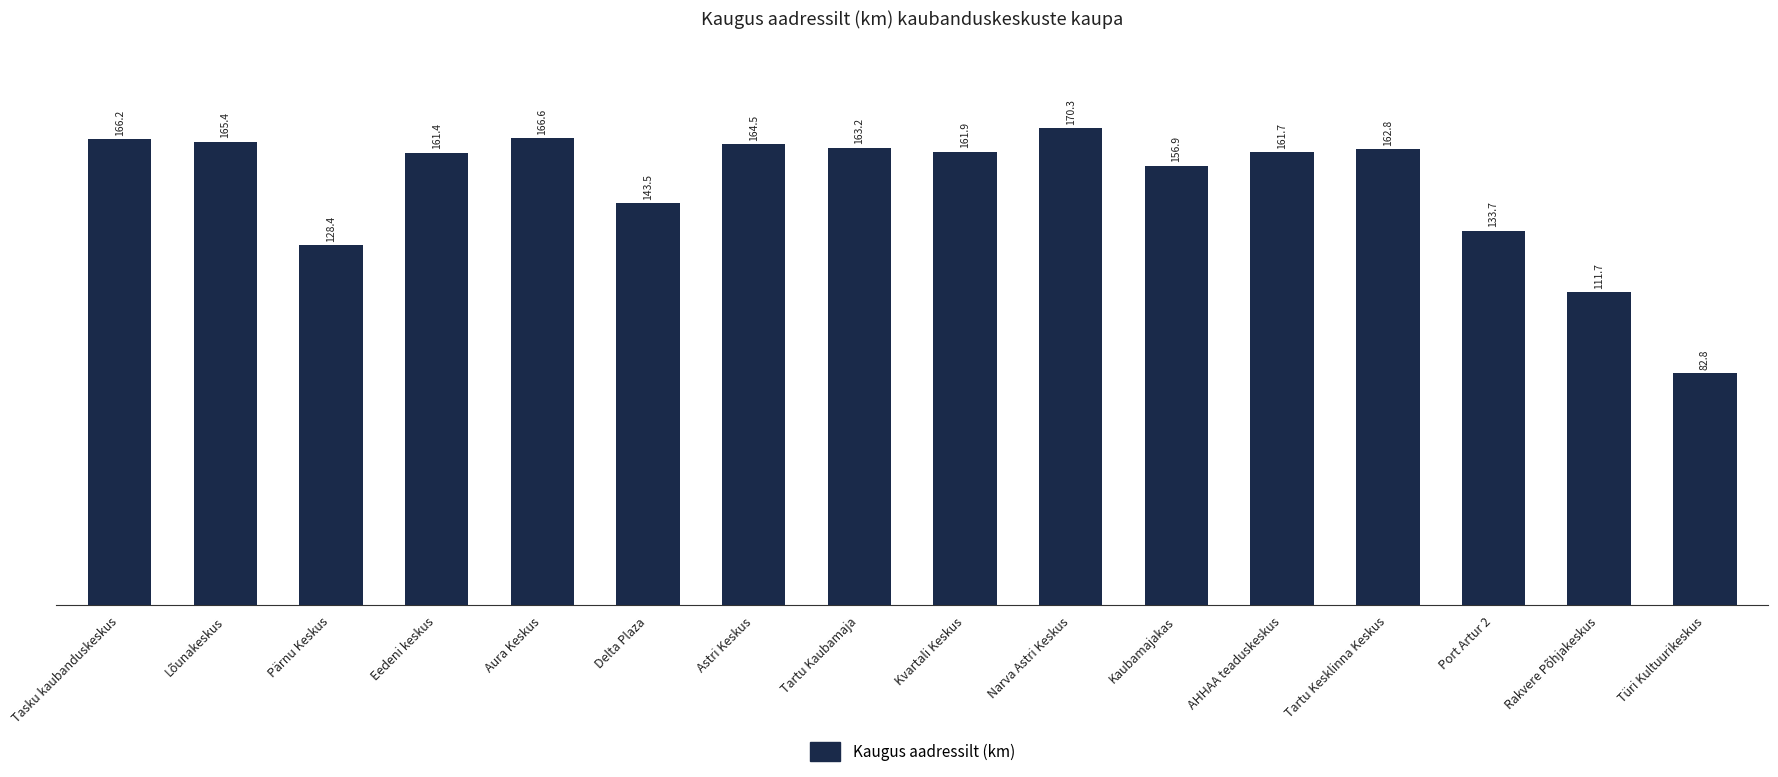

How many distinct data groups are displayed?

1